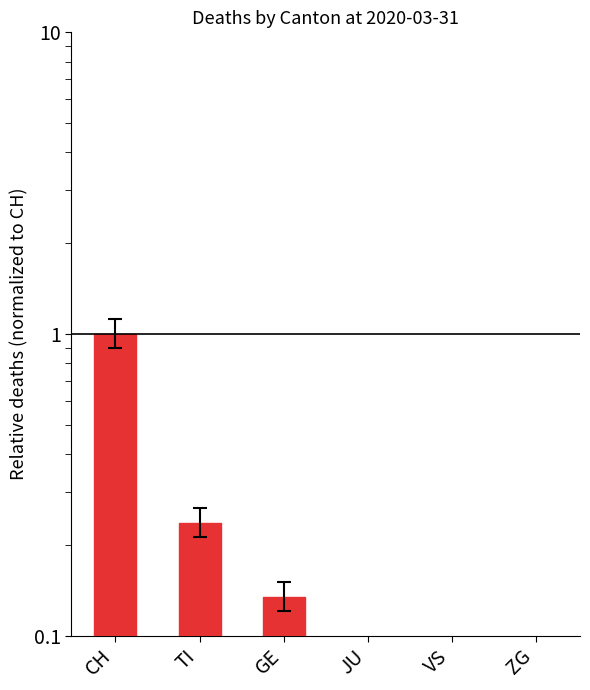

What is the greatest value displayed?

1.0